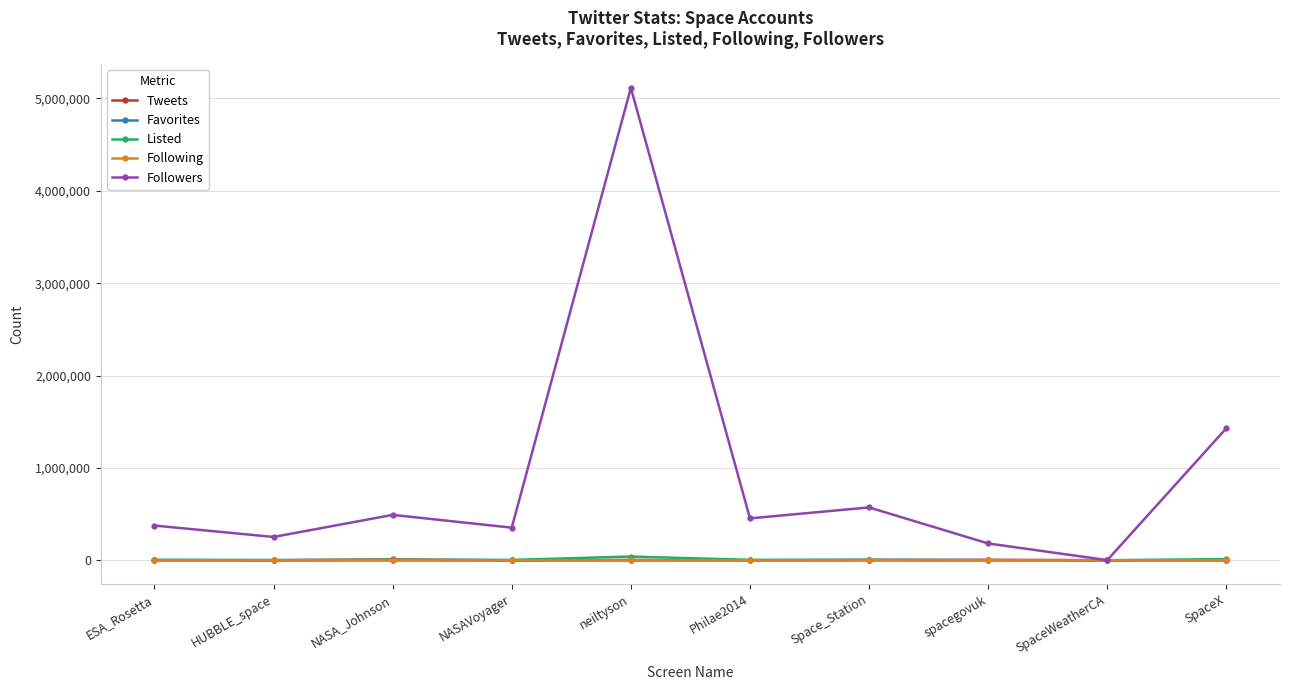

What is the difference between the highest and lowest values at Space_Station?

572532